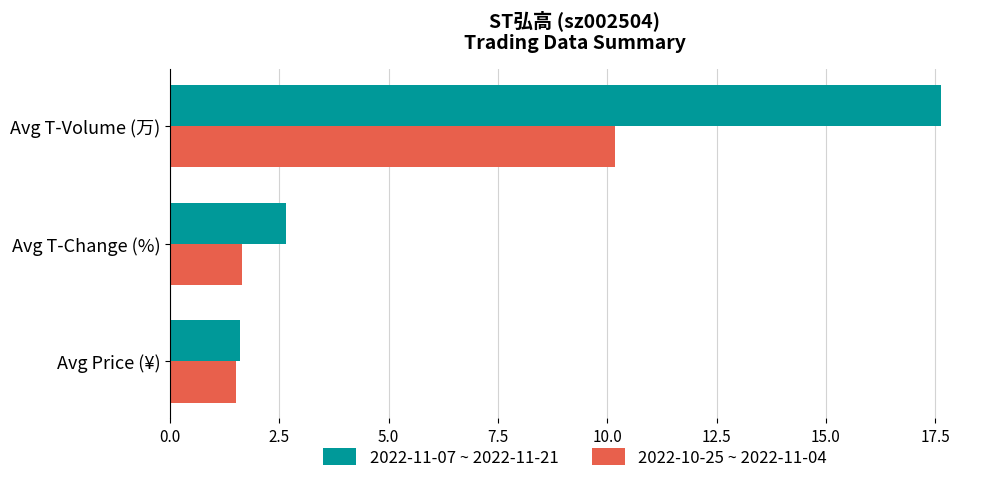

Rank the series at Avg T-Change (%) from highest to lowest value.

2022-11-07 ~ 2022-11-21, 2022-10-25 ~ 2022-11-04